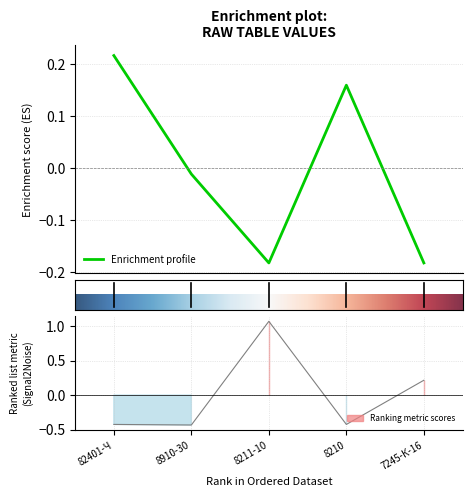

Rank the categories by value from highest to lowest.

82401-Ч, 8210, 8910-30, 8211-10, 7245-К-16